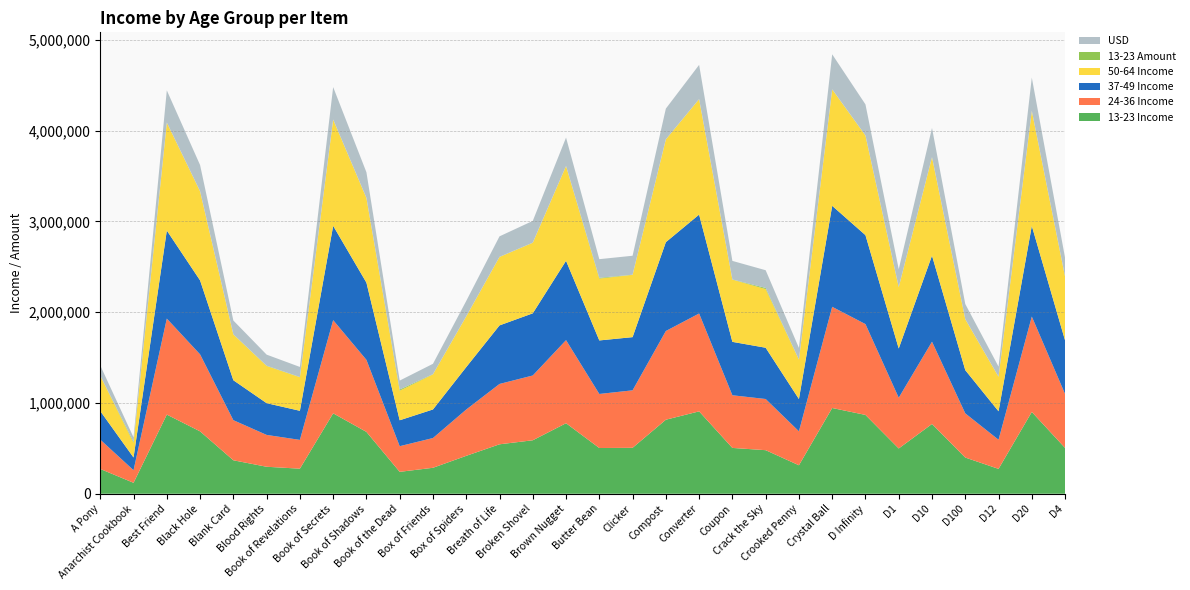

Reading left to right, transcribe all the data shown in this chart.

13-23 Income: A Pony=272800	Anarchist Cookbook=120410	Best Friend=871650	Black Hole=686970	Blank Card=368400	Blood Rights=297100	Book of Revelations=276000	Book of Secrets=885720	Book of Shadows=681000	Book of the Dead=241060	Box of Friends=285780	Box of Spiders=417420	Breath of Life=544400	Broken Shovel=588840	Brown Nugget=776600	Butter Bean=503520	Clicker=505800	Compost=815220	Converter=907200	Coupon=504560	Crack the Sky=479760	Crooked Penny=313500	Crystal Ball=944300	D Infinity=868030	D1=498440	D10=768360	D100=398520	D12=273760	D20=900900	D4=504350
24-36 Income: A Pony=323040	Anarchist Cookbook=138730	Best Friend=1057550	Black Hole=848130	Blank Card=441840	Blood Rights=350800	Book of Revelations=317040	Book of Secrets=1026300	Book of Shadows=793500	Book of the Dead=282580	Box of Friends=327800	Box of Spiders=510030	Breath of Life=664800	Broken Shovel=713580	Brown Nugget=915200	Butter Bean=595380	Clicker=633240	Compost=977130	Converter=1078000	Coupon=580040	Crack the Sky=563640	Crooked Penny=374110	Crystal Ball=1114400	D Infinity=1000400	D1=558960	D10=906300	D100=486810	D12=320960	D20=1050720	D4=594300
37-49 Income: A Pony=314560	Anarchist Cookbook=140020	Best Friend=969800	Black Hole=814470	Blank Card=439920	Blood Rights=349700	Book of Revelations=320400	Book of Secrets=1038840	Book of Shadows=850500	Book of the Dead=285500	Box of Friends=314600	Box of Spiders=467100	Breath of Life=644800	Broken Shovel=684600	Brown Nugget=873950	Butter Bean=589500	Clicker=585720	Compost=978390	Converter=1089200	Coupon=588200	Crack the Sky=564640	Crooked Penny=355490	Crystal Ball=1112300	D Infinity=979660	D1=542300	D10=947910	D100=476010	D12=313440	D20=998580	D4=589750
50-64 Income: A Pony=388160	Anarchist Cookbook=160980	Best Friend=1188200	Black Hole=980730	Blank Card=504240	Blood Rights=409600	Book of Revelations=369600	Book of Secrets=1169520	Book of Shadows=932000	Book of the Dead=326620	Box of Friends=386430	Box of Spiders=558090	Breath of Life=753600	Broken Shovel=777000	Brown Nugget=1042800	Butter Bean=681360	Clicker=686160	Compost=1131480	Converter=1271200	Coupon=685780	Crack the Sky=646360	Crooked Penny=433580	Crystal Ball=1281700	D Infinity=1096780	D1=675240	D10=1083570	D100=560520	D12=379040	D20=1266540	D4=701400
13-23 Amount: A Pony=1705	Anarchist Cookbook=12041	Best Friend=1341	Black Hole=1347	Blank Card=1535	Blood Rights=2971	Book of Revelations=2300	Book of Secrets=1342	Book of Shadows=1362	Book of the Dead=12053	Box of Friends=2598	Box of Spiders=1546	Breath of Life=1361	Broken Shovel=1402	Brown Nugget=1412	Butter Bean=8392	Clicker=1405	Compost=1294	Converter=1296	Coupon=1484	Crack the Sky=11994	Crooked Penny=1650	Crystal Ball=1349	D Infinity=1423	D1=1466	D10=1348	D100=1476	D12=1711	D20=1365	D4=1441
USD: A Pony=112514	Anarchist Cookbook=48533	Best Friend=354134	Black Hole=288551	Blank Card=152010	Blood Rights=121927	Book of Revelations=111168	Book of Secrets=357007	Book of Shadows=282200	Book of the Dead=98406	Box of Friends=113904	Box of Spiders=169186	Breath of Life=225937	Broken Shovel=239487	Brown Nugget=312665	Butter Bean=205328	Clicker=208891	Compost=338106	Converter=376525	Coupon=204355	Crack the Sky=195331	Crooked Penny=127947	Crystal Ball=385803	D Infinity=341808	D1=197111	D10=321115	D100=166517	D12=111531	D20=365359	D4=207063